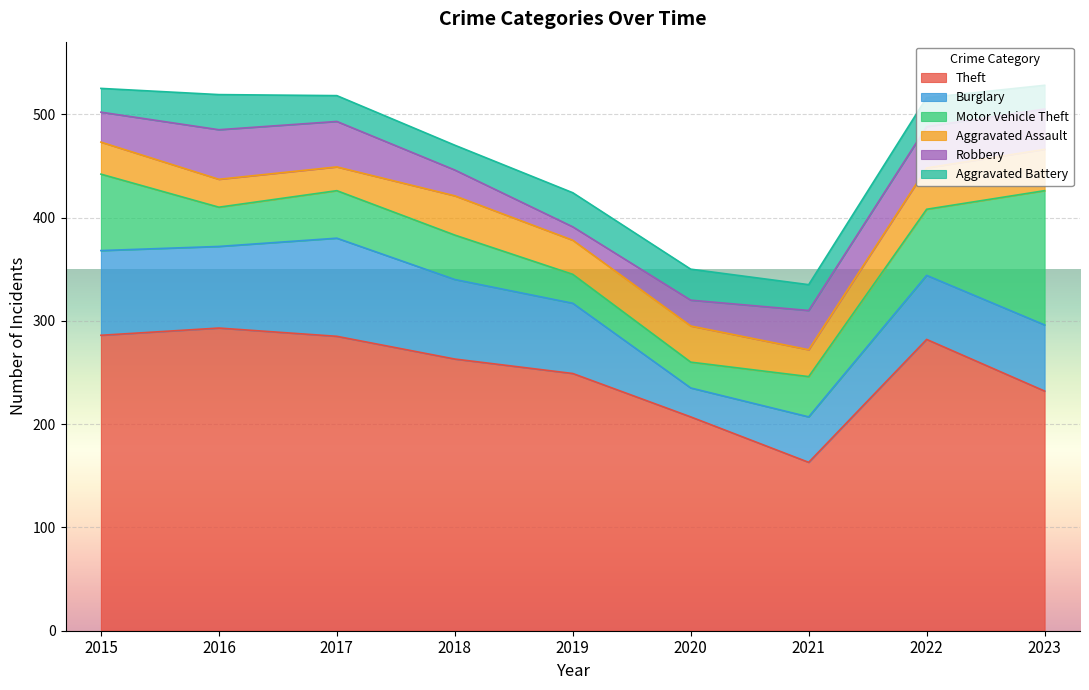

How many values in the Aggravated Assault series exceed 33?

4